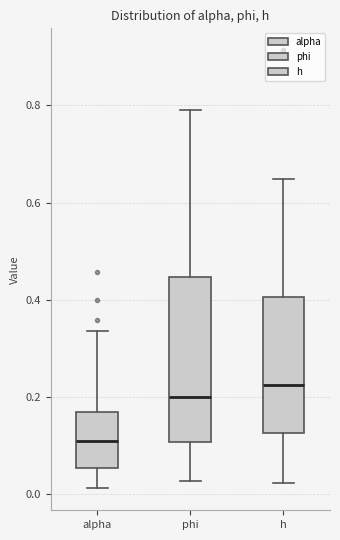

Which box has the lowest median line?

alpha